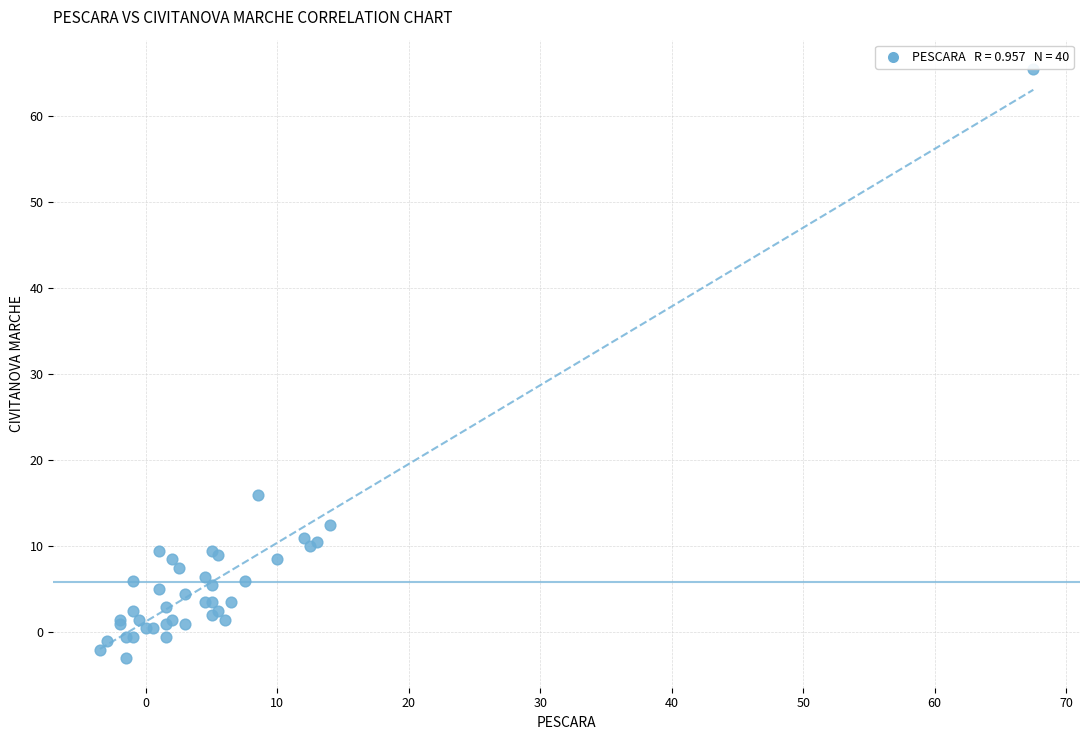

What Y value in the scatter plot is closest to 31?

16.0